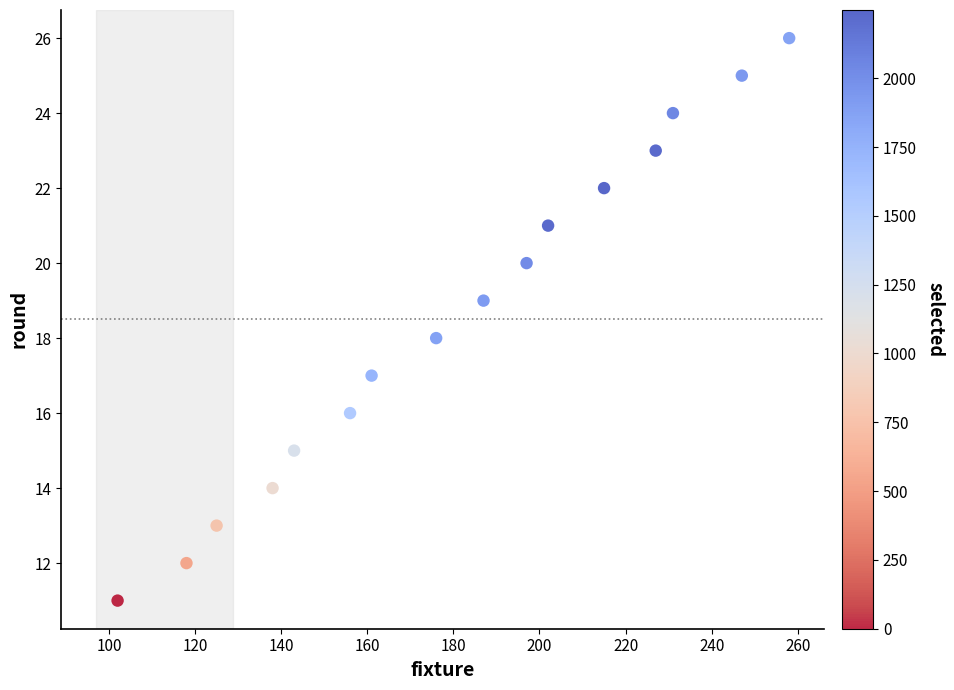

What is the range of X values (max minus min)?

156